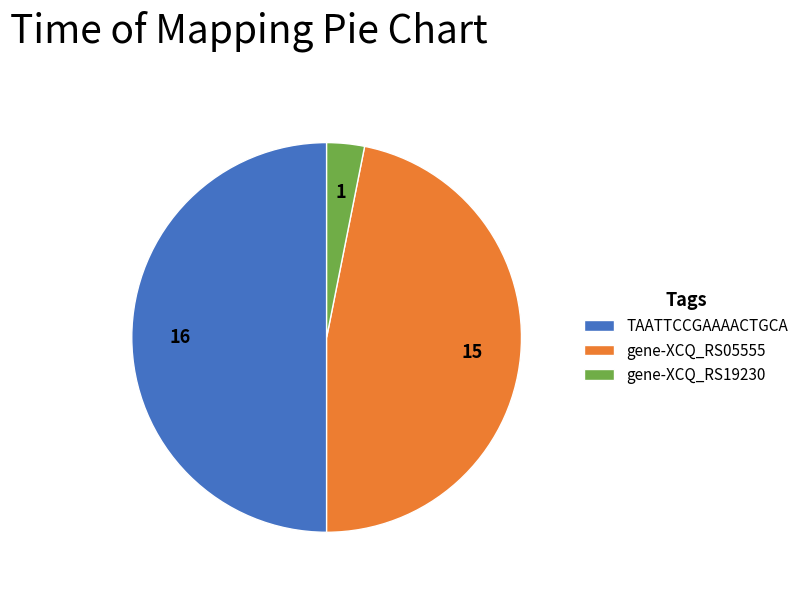

Does gene-XCQ_RS19230 account for over 50% of the chart?

No